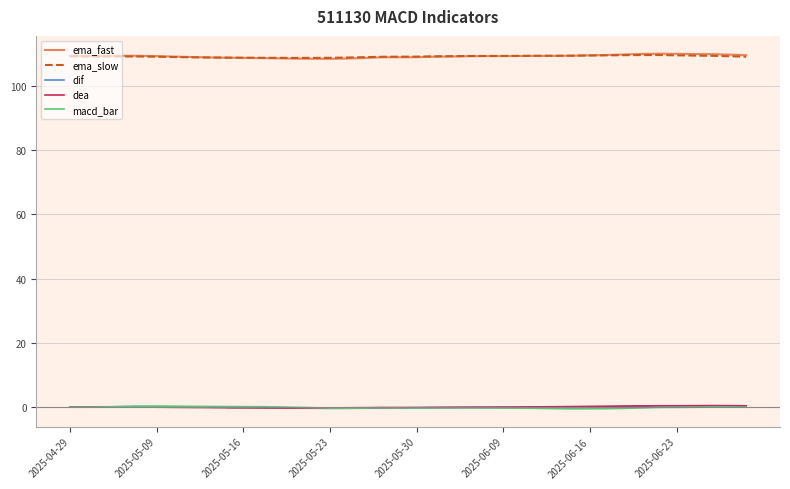

True or false: macd_bar and ema_slow cross at least once.

False